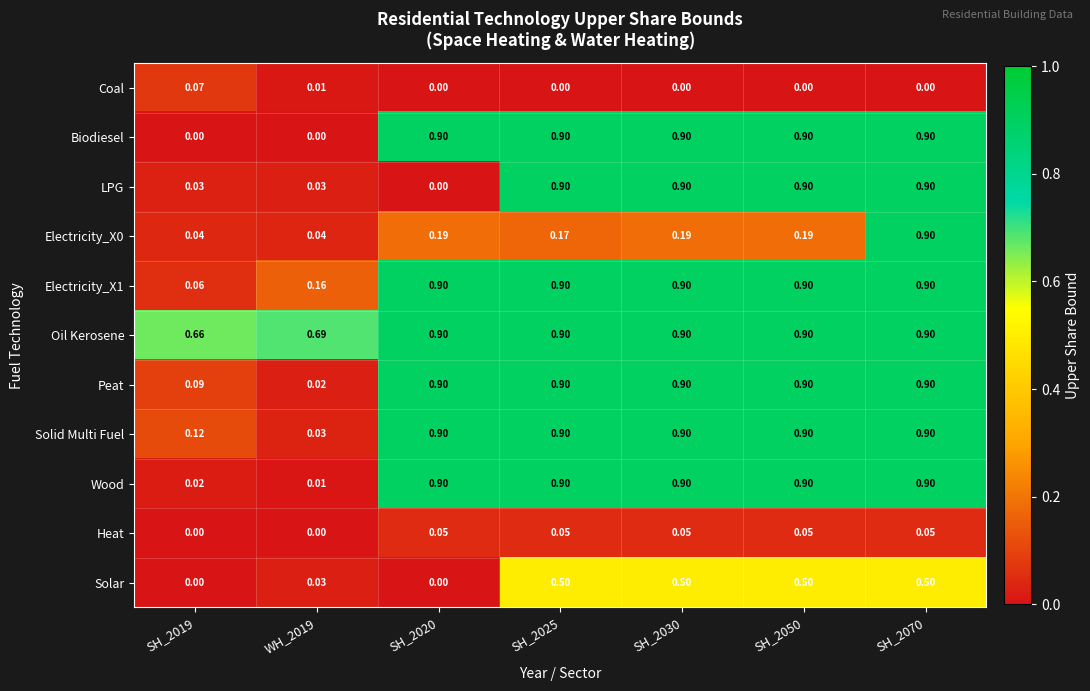

At which category is the sum across all series the highest?

SH_2070